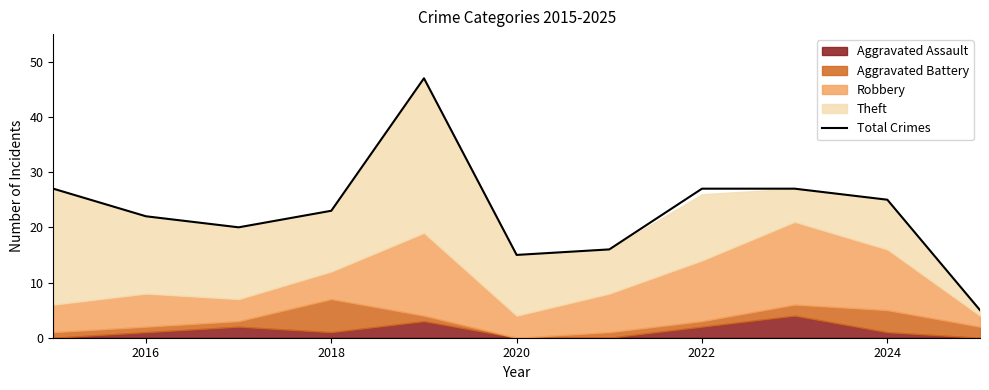

True or false: Total Crimes has a value of 22 at 2016.

True